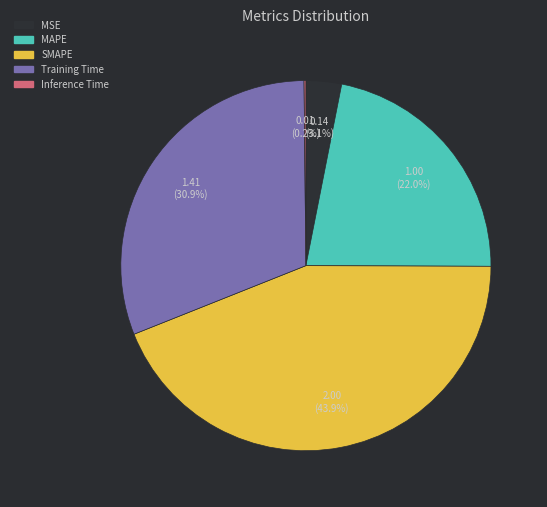

What percentage is the MAPE slice, to the nearest percent?

22%